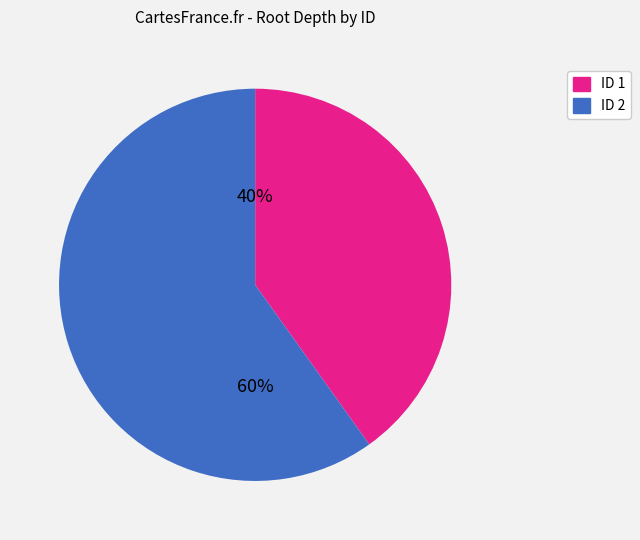

True or false: ID 2 accounts for 52% of the total.

False